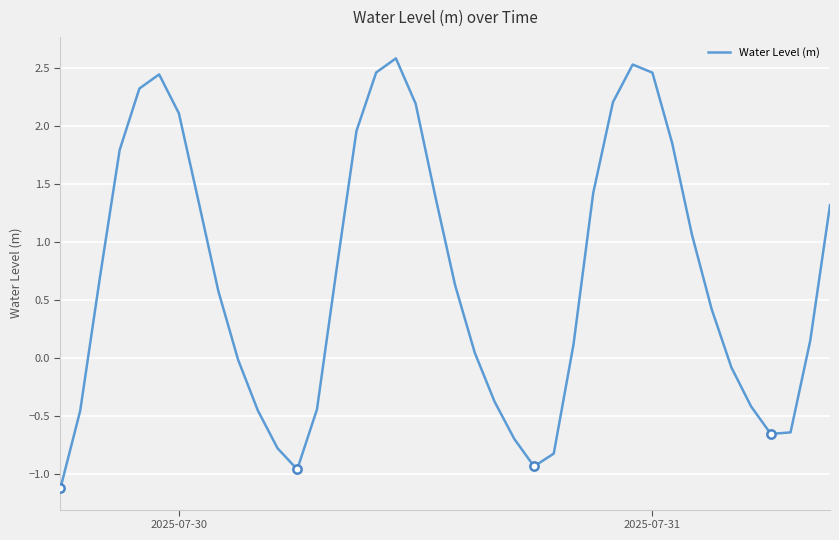

What is the lowest value of the Water Level (m) series?

-1.1